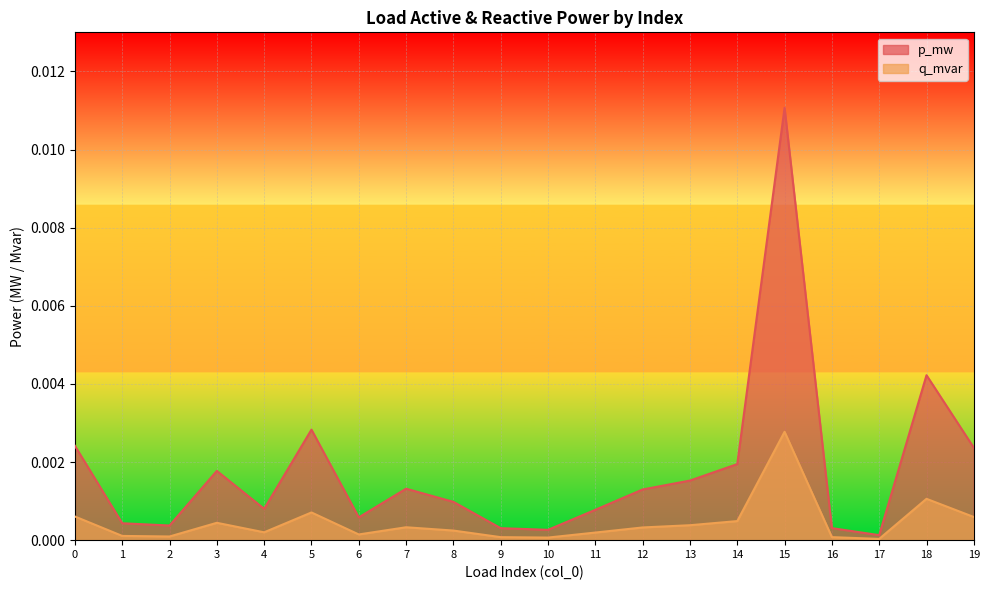

The p_mw series shows 0.0 at 7. True or false?

False